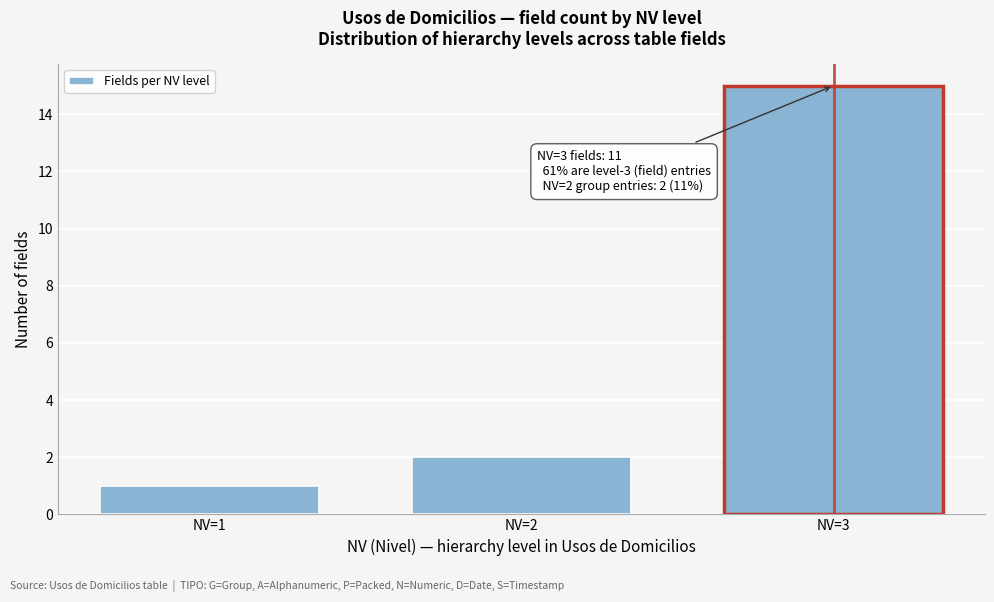

Reading right to left, what are all the values shown in this chart?

NV=3=15	NV=2=2	NV=1=1